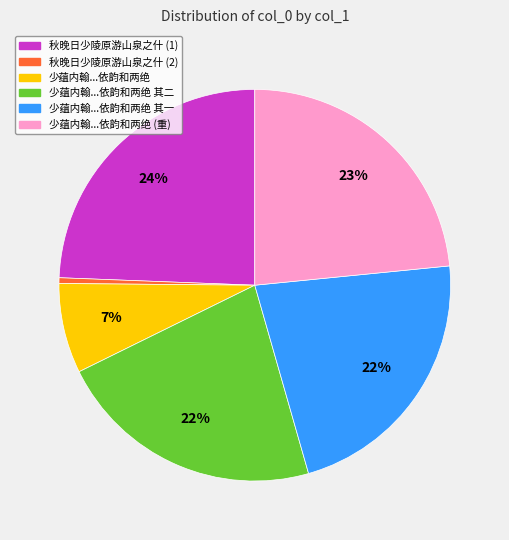

Between 秋晚日少陵原游山泉之什 (1) and 少蕴内翰...依韵和两绝 其一, which is larger?

秋晚日少陵原游山泉之什 (1)